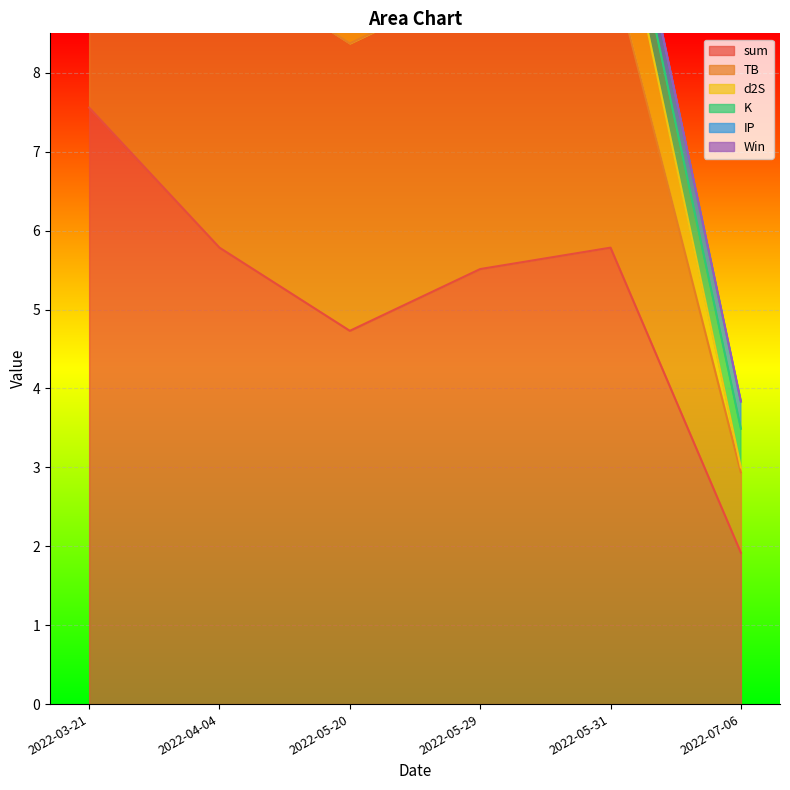

Where do K and d2S first cross each other?

2022-03-21 and 2022-04-04